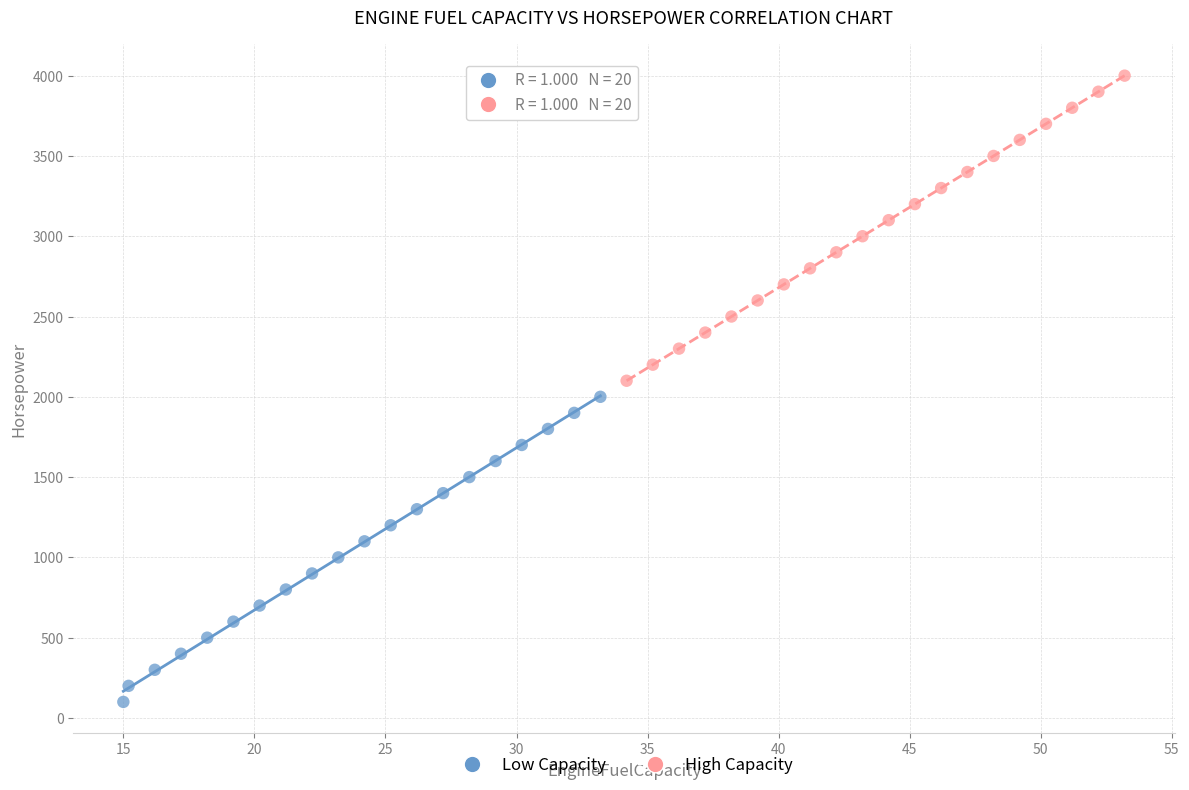

Which series reaches the maximum Y coordinate?

High Capacity